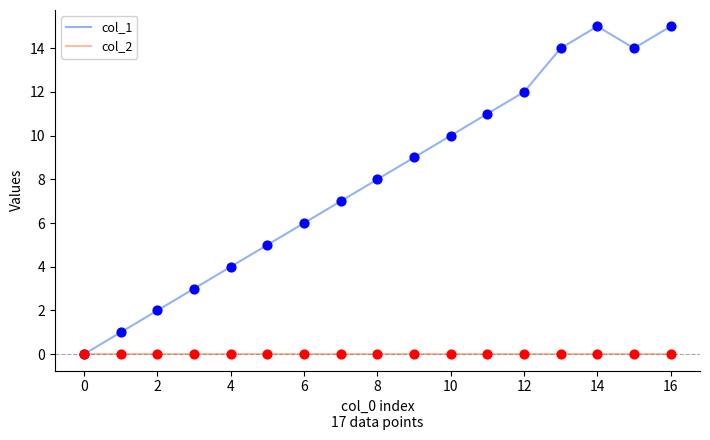

Which series has the largest total across all categories?

col_1